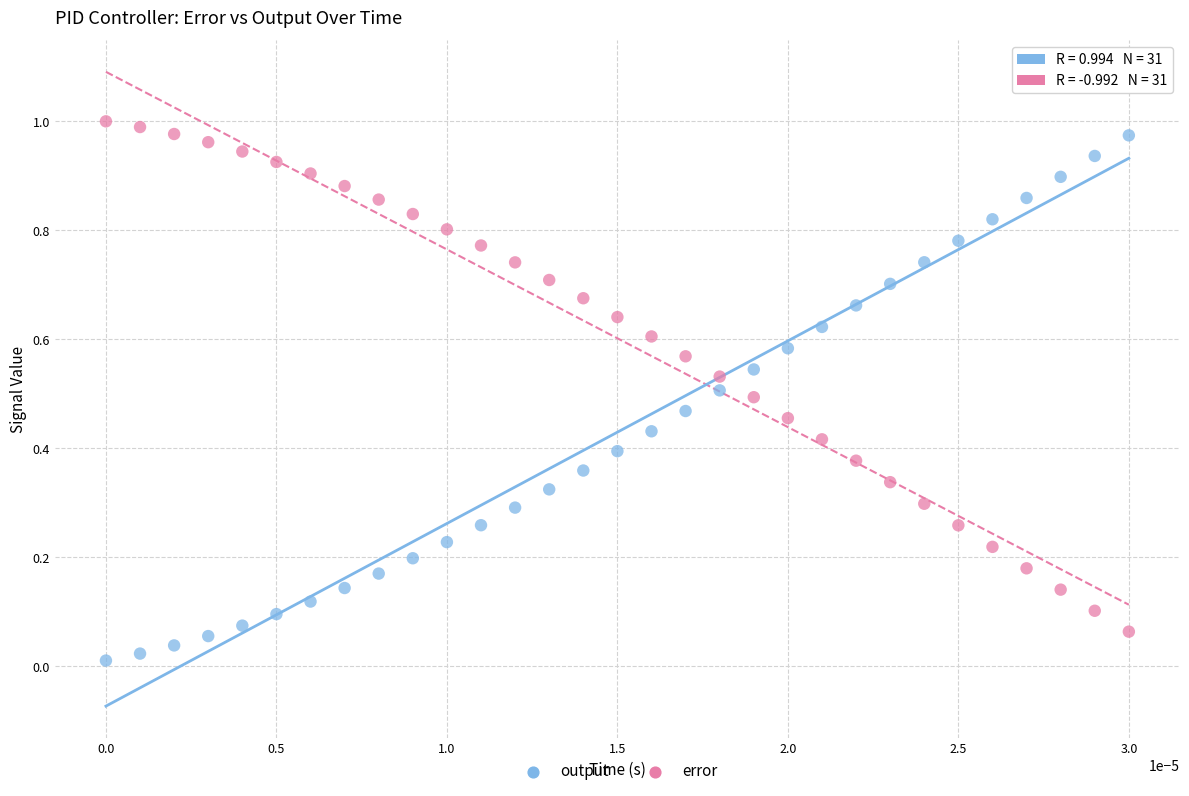

Which series reaches the minimum Y coordinate?

output